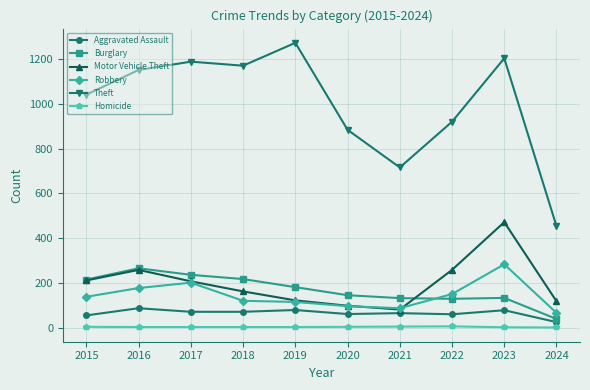

True or false: Burglary and Homicide cross at least once.

False